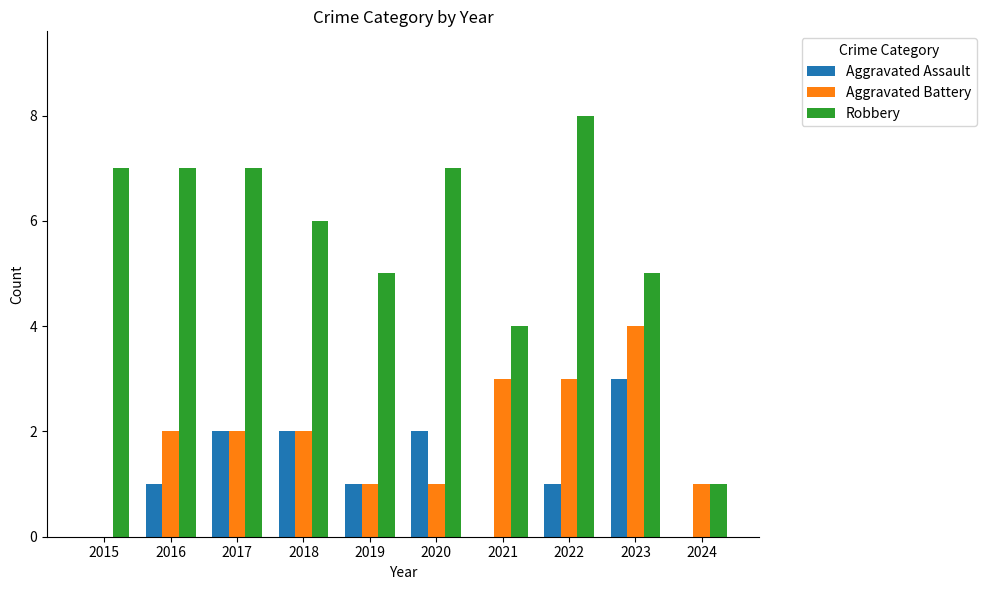

What is the sum of all Aggravated Battery values?

19